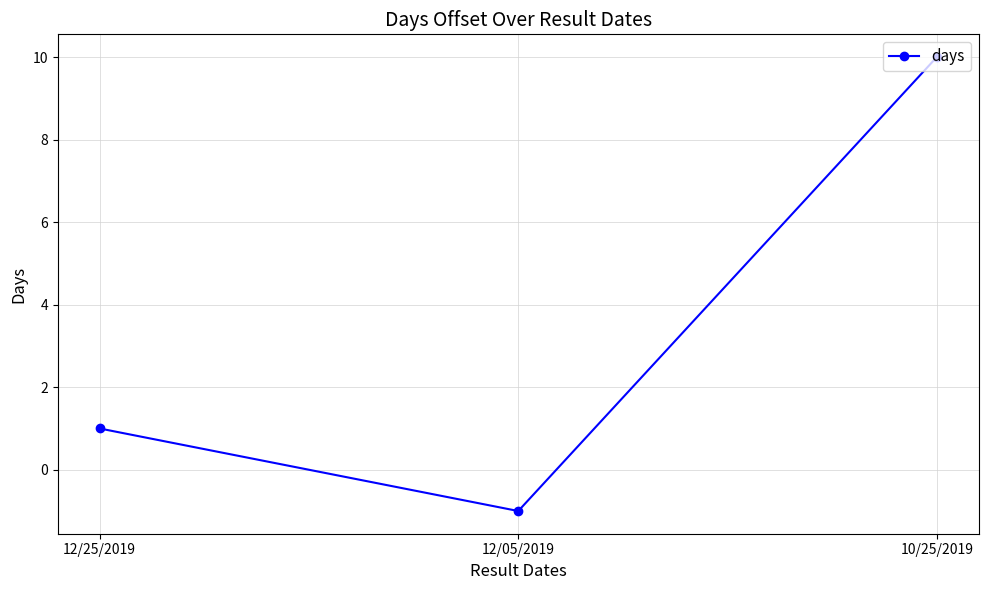

What is the value of the 3rd point from the left?

10